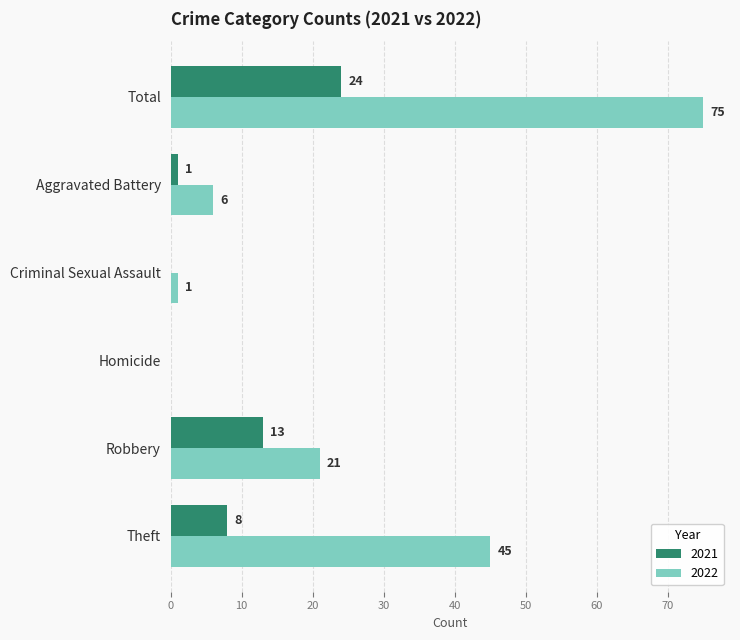

At which label is 2021 closest to 12?

Robbery